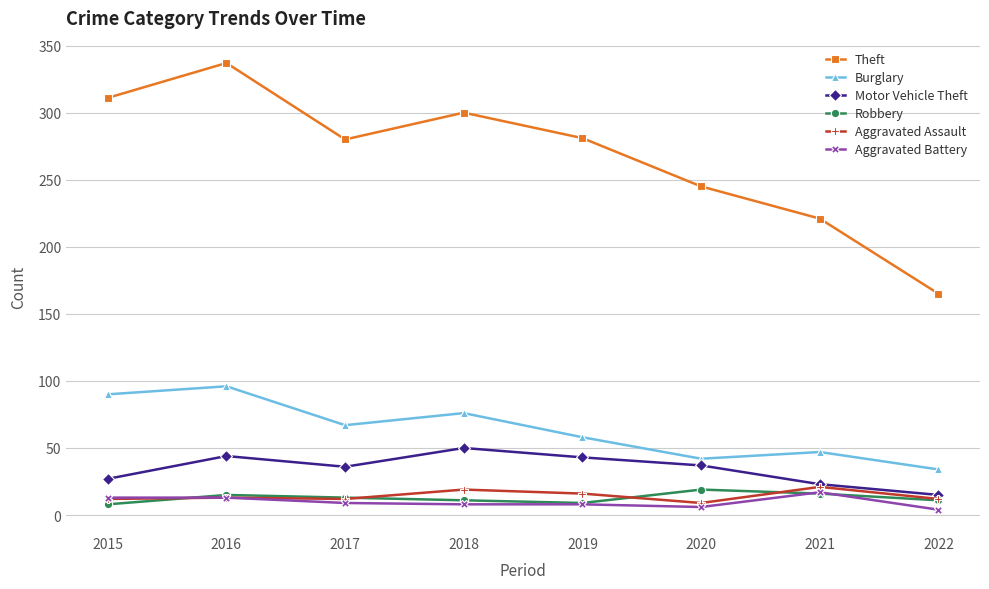

What are all the series names shown in the legend?

Theft, Burglary, Motor Vehicle Theft, Robbery, Aggravated Assault, Aggravated Battery